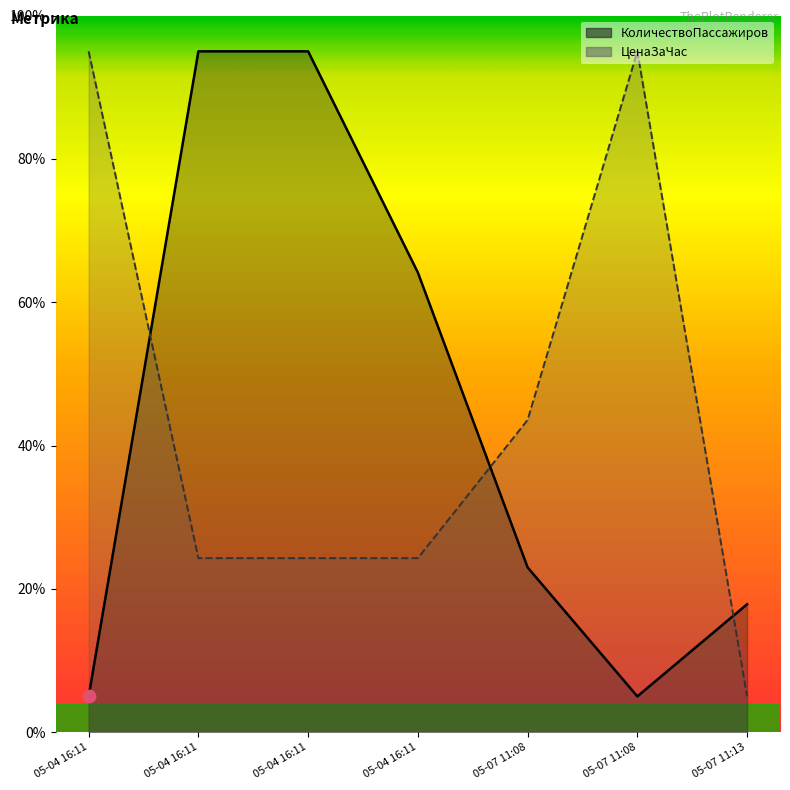

Which series has the largest total across all categories?

ЦенаЗаЧас